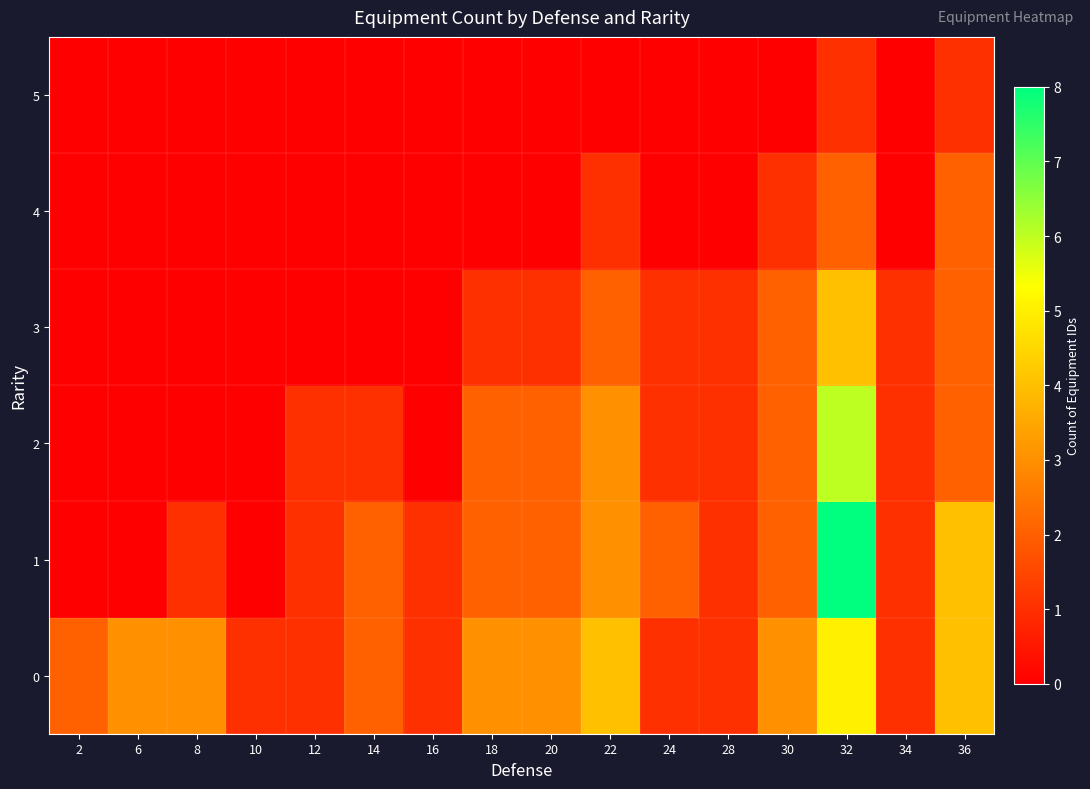

What is the maximum value shown in the chart?

8